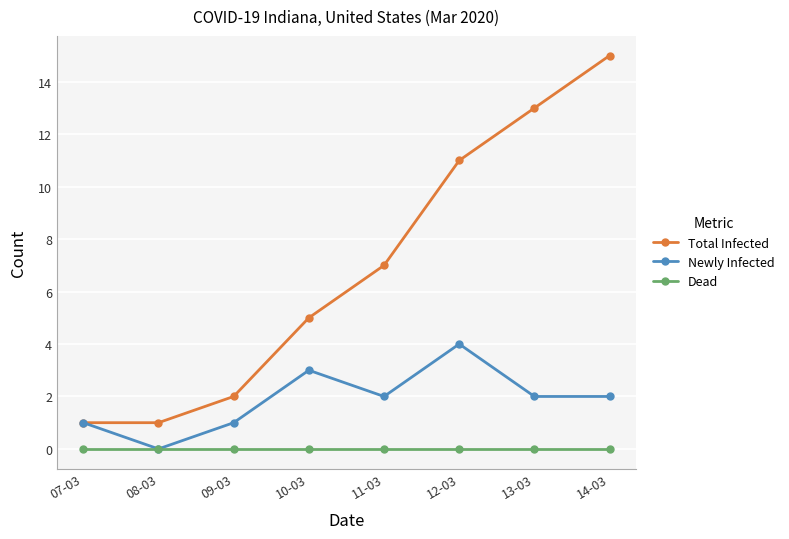

Which series has the largest range (max minus min)?

Total Infected